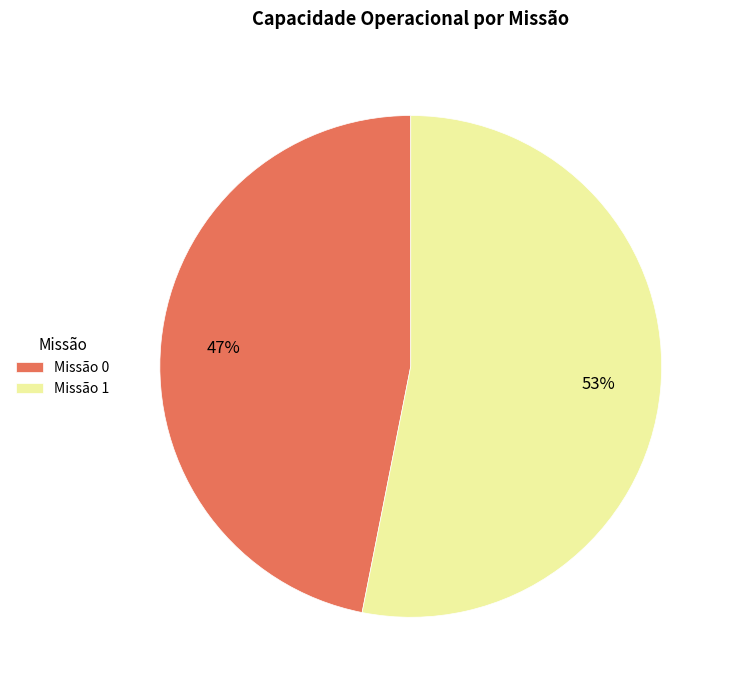

Count the number of slices in the pie.

2